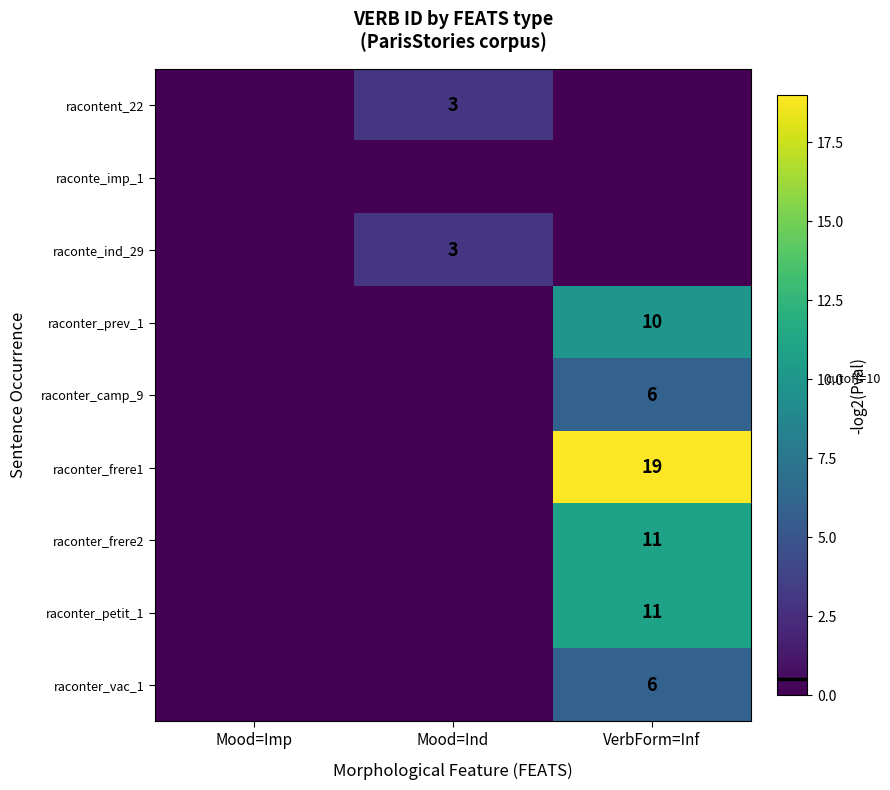

Is it true that raconter_camp_9 equals 9 at VerbForm=Inf?

False